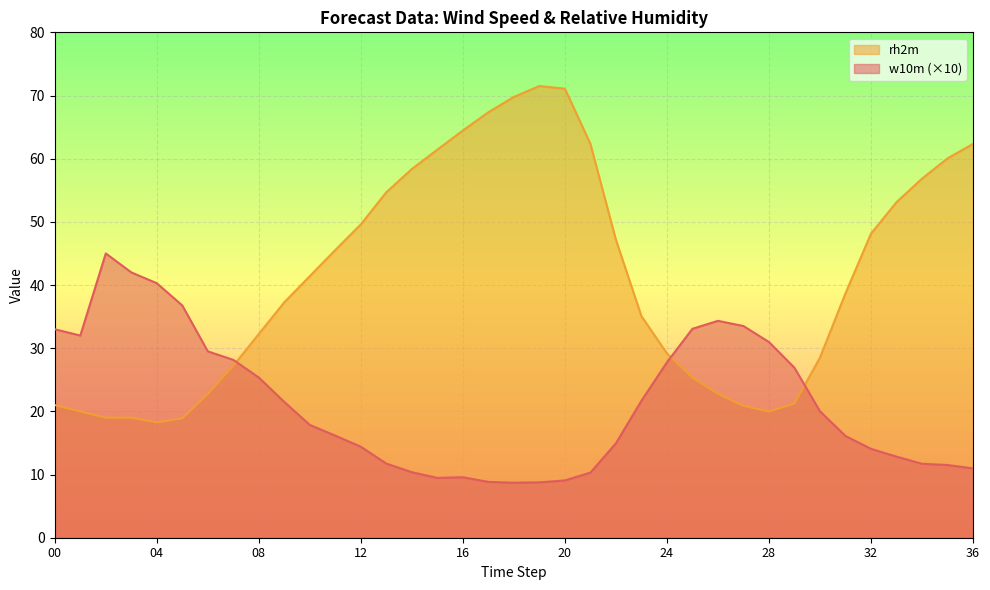

True or false: w10m has a value of 27.8 at 24.

True